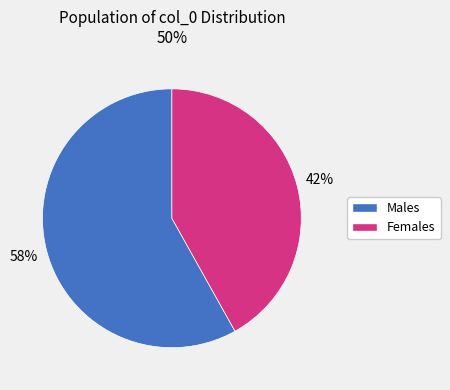

Is there a majority slice in this chart?

Yes